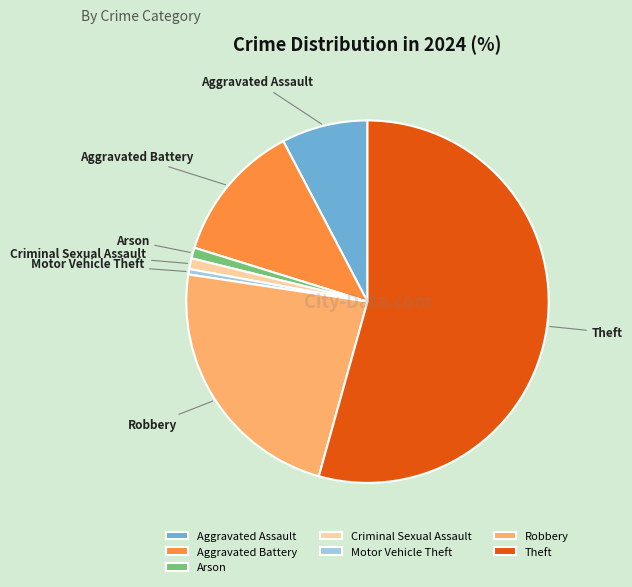

Is there any slice that represents more than half of the pie?

Yes